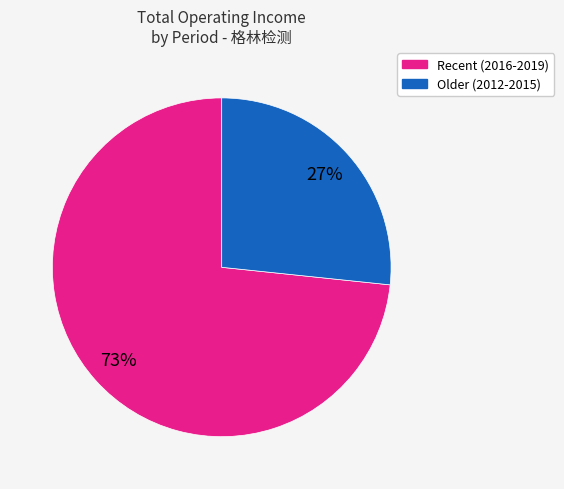

To the nearest percent, what is the average slice percentage?

50%